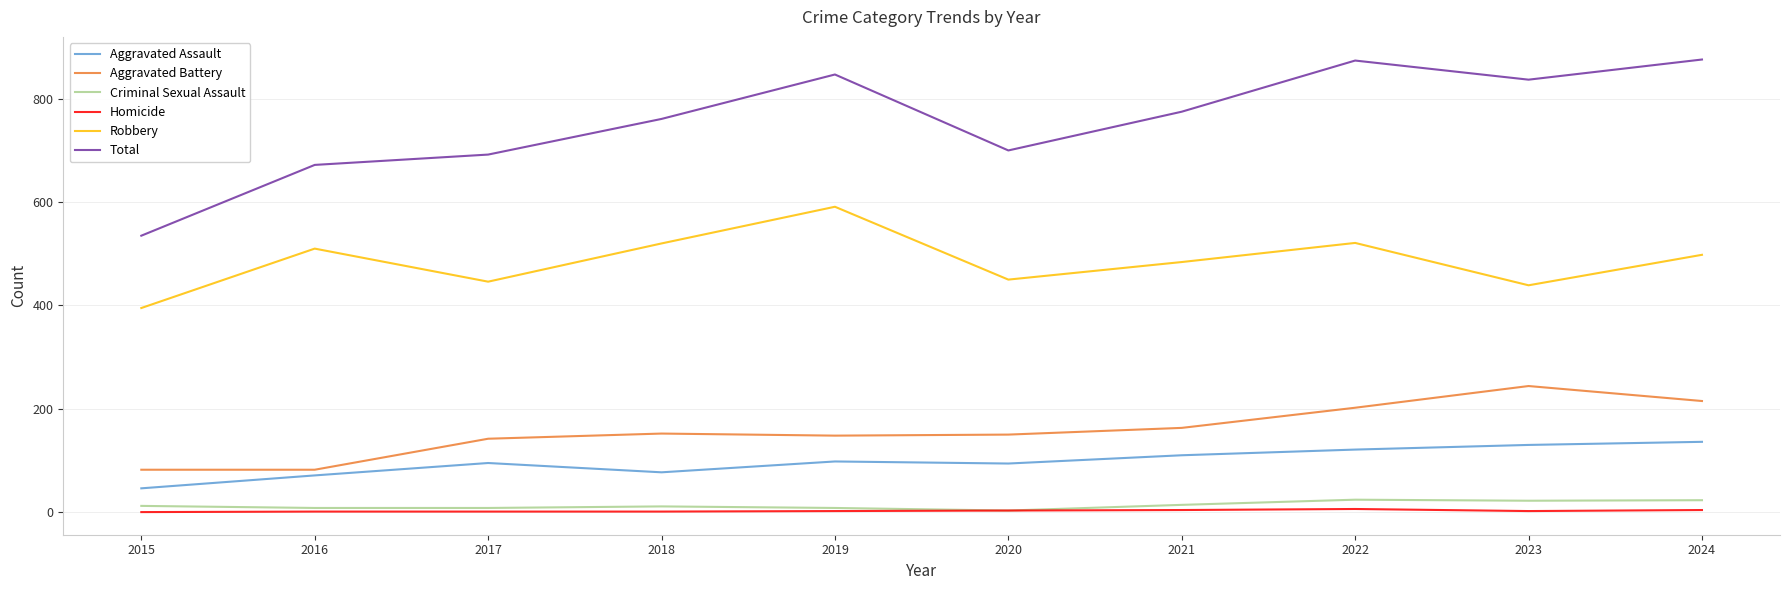

Which series has the largest range (max minus min)?

Total